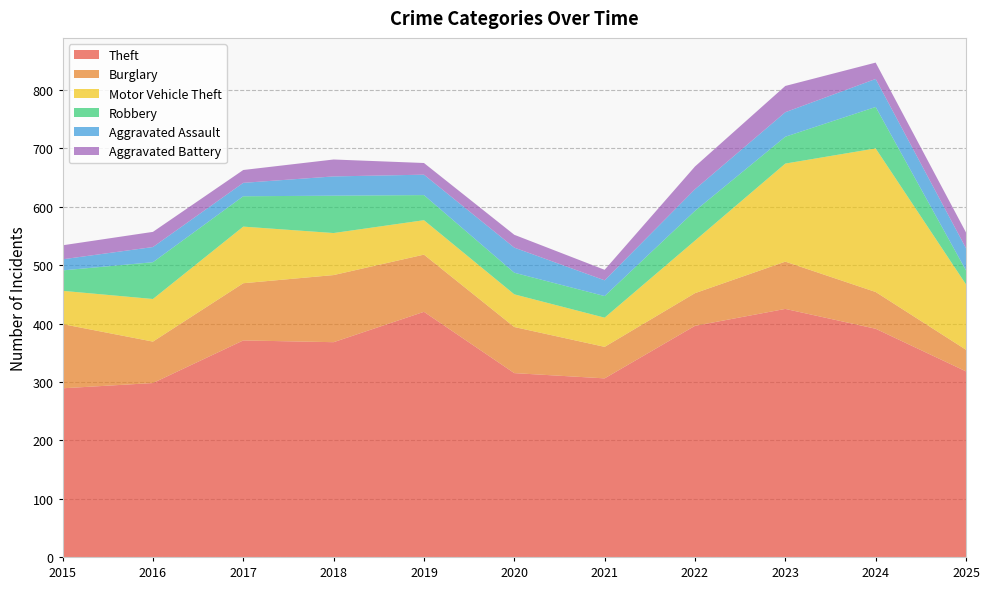

Reading left to right, extract all data points from this chart.

Theft: 289	298	371	368	420	315	306	396	425	391	318
Burglary: 110	71	98	115	98	79	54	56	81	63	37
Motor Vehicle Theft: 57	73	97	72	59	56	50	90	168	246	112
Robbery: 35	63	52	64	43	37	37	51	46	71	24
Aggravated Assault: 19	26	23	33	35	43	27	37	42	48	38
Aggravated Battery: 24	26	22	29	20	22	18	39	45	28	27